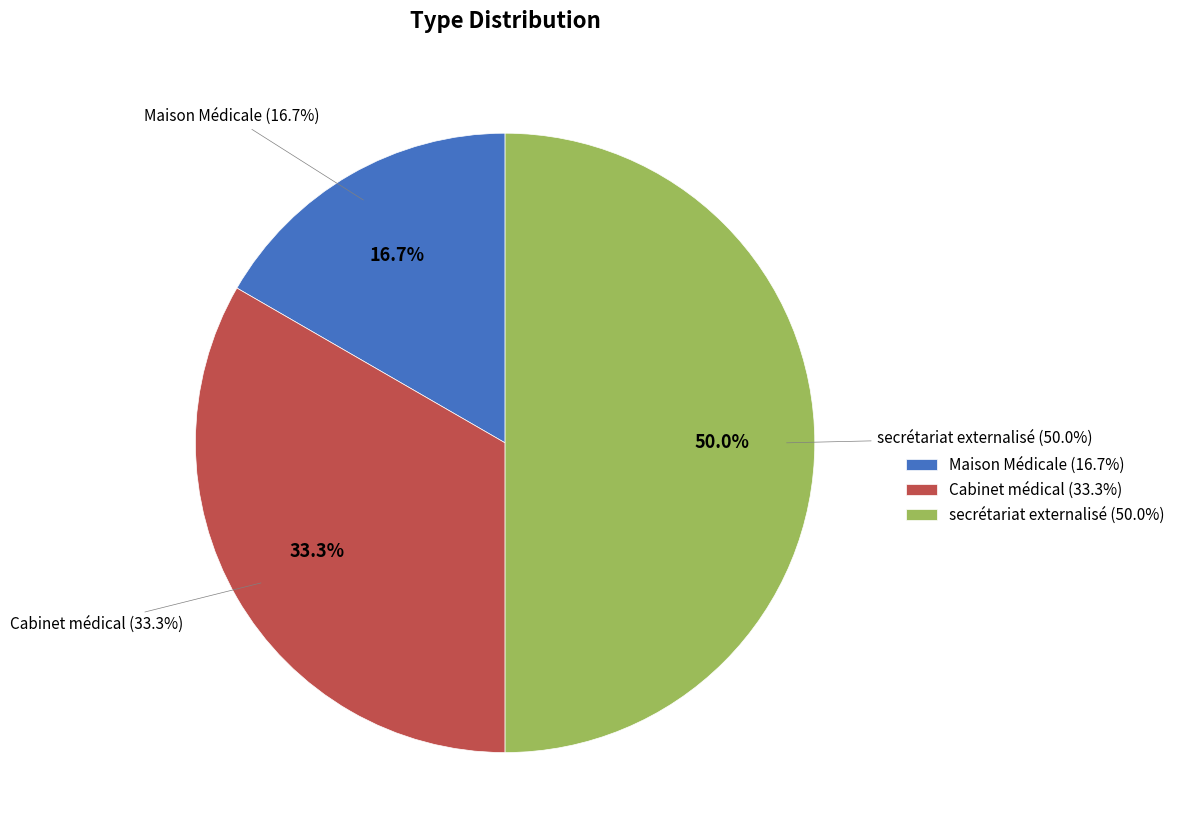

Rank the categories by value from lowest to highest.

Maison Médicale, Cabinet médical, secrétariat externalisé